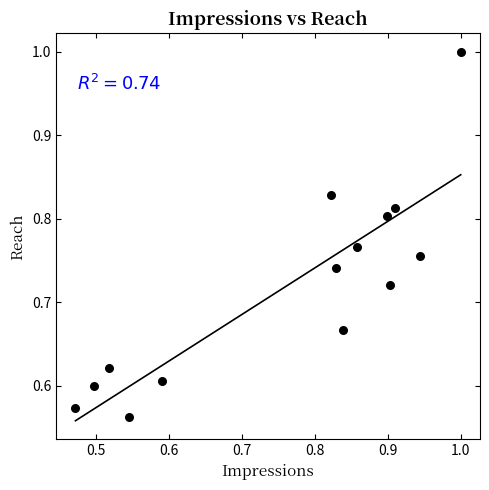

What is the range of X values (max minus min)?

0.5